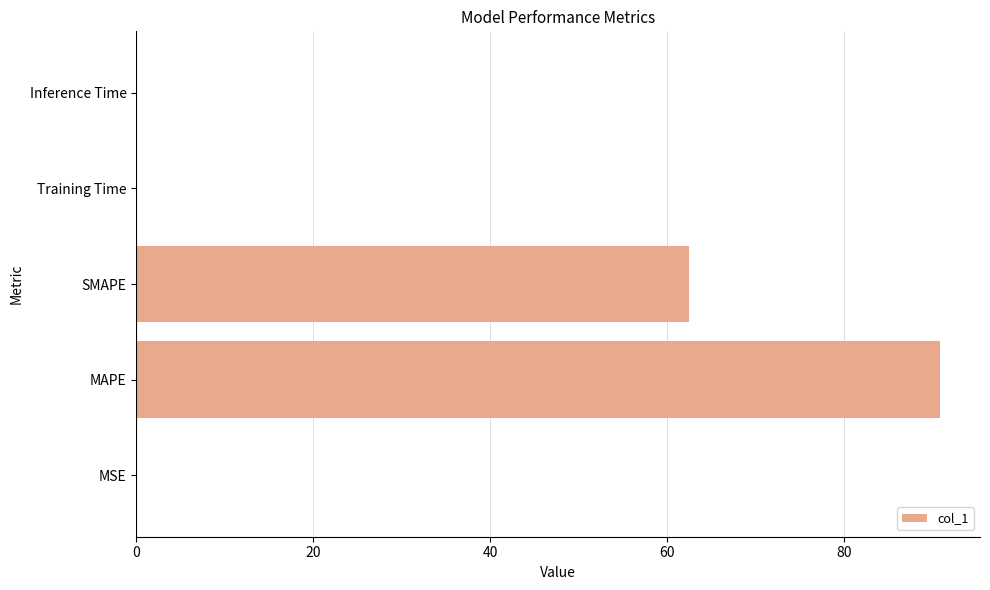

At which label is the value closest to 45?

SMAPE